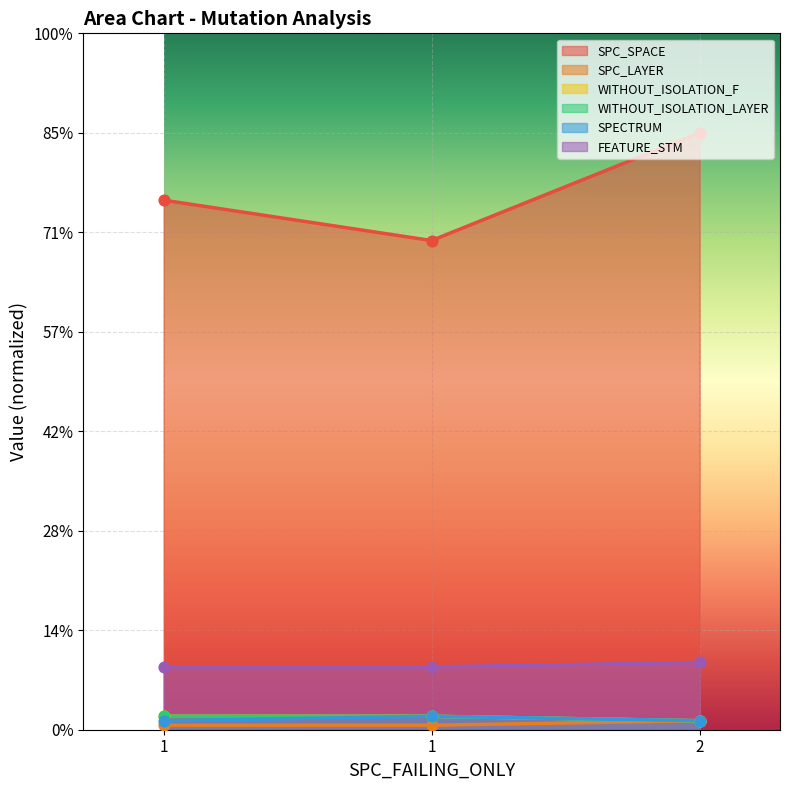

At how many categories does at least one series exceed 111?

1